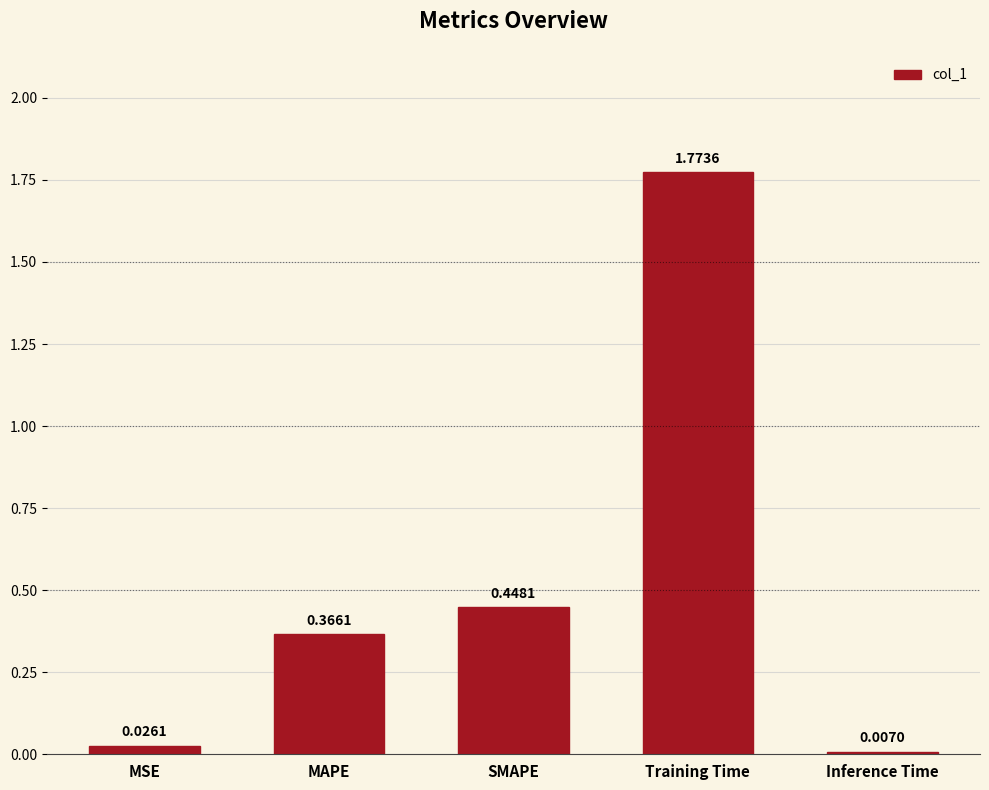

What is the change in value from MAPE to SMAPE?

+0.1